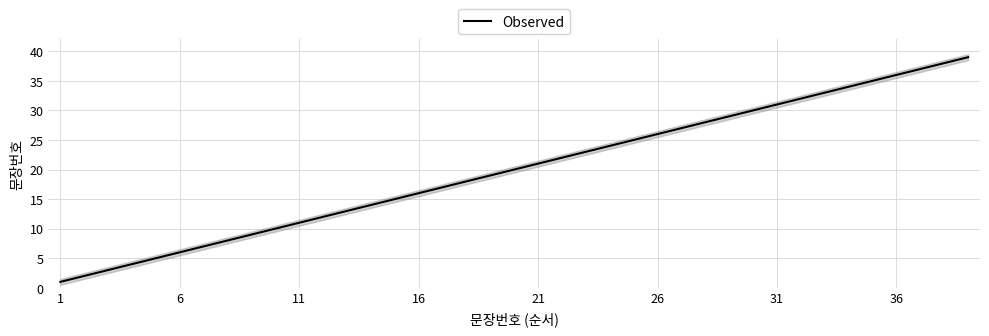

Does the chart display data point markers on the line(s)?

No